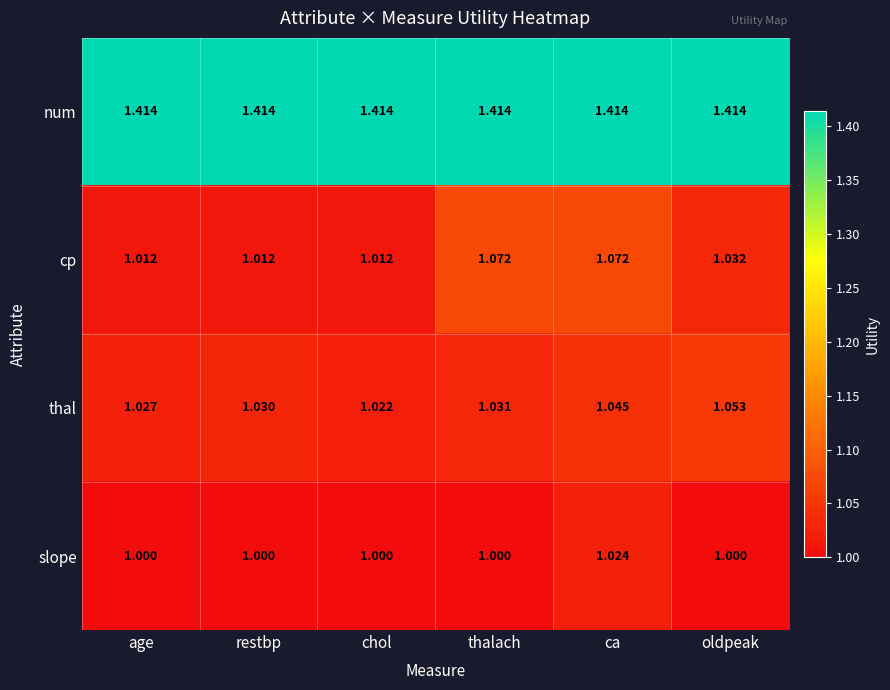

Which category has the lowest value in the thal series?

chol